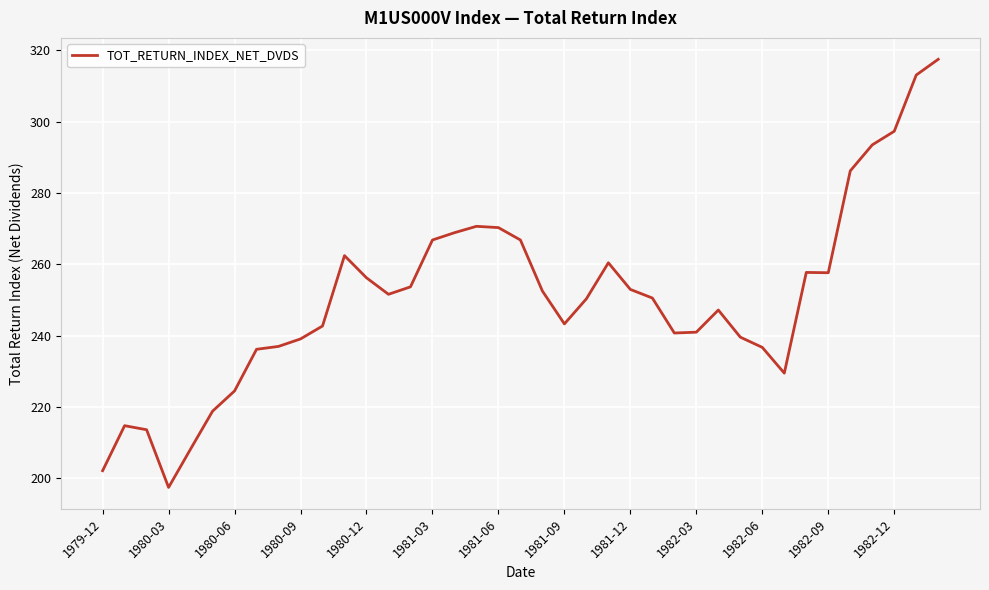

What is the difference between the maximum and minimum values?

120.1